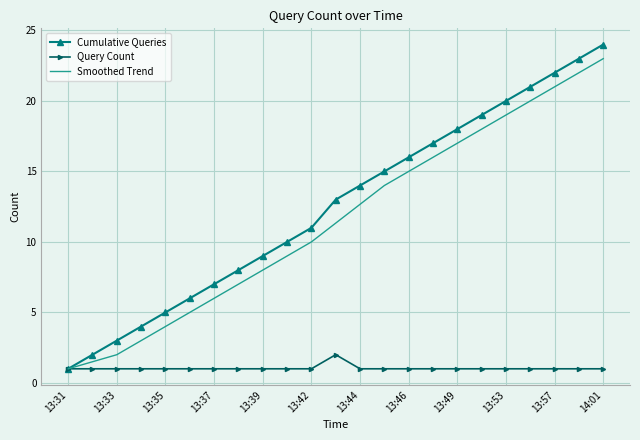

Which series has the largest range (max minus min)?

Cumulative Queries